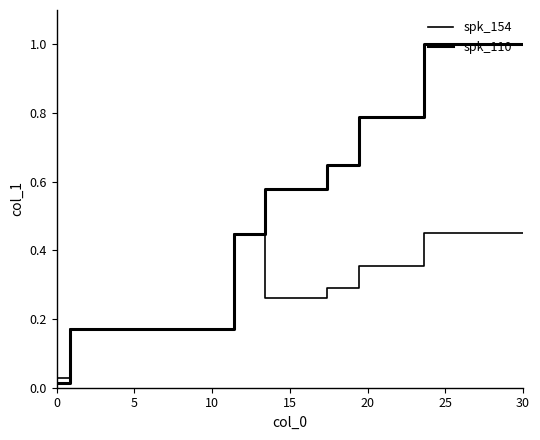

Does the chart have visible grid lines?

No